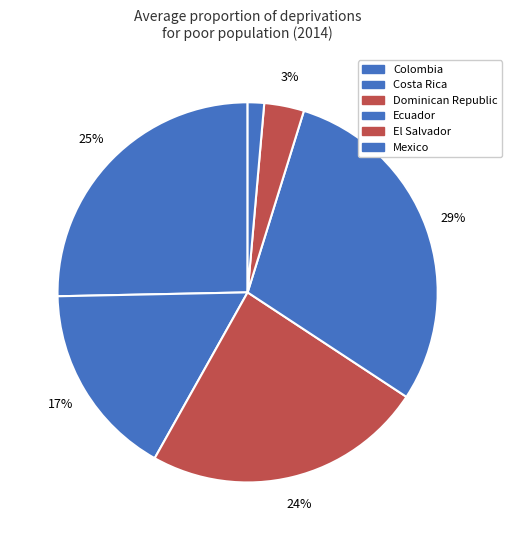

Is it true that Colombia is 16% of the pie?

False